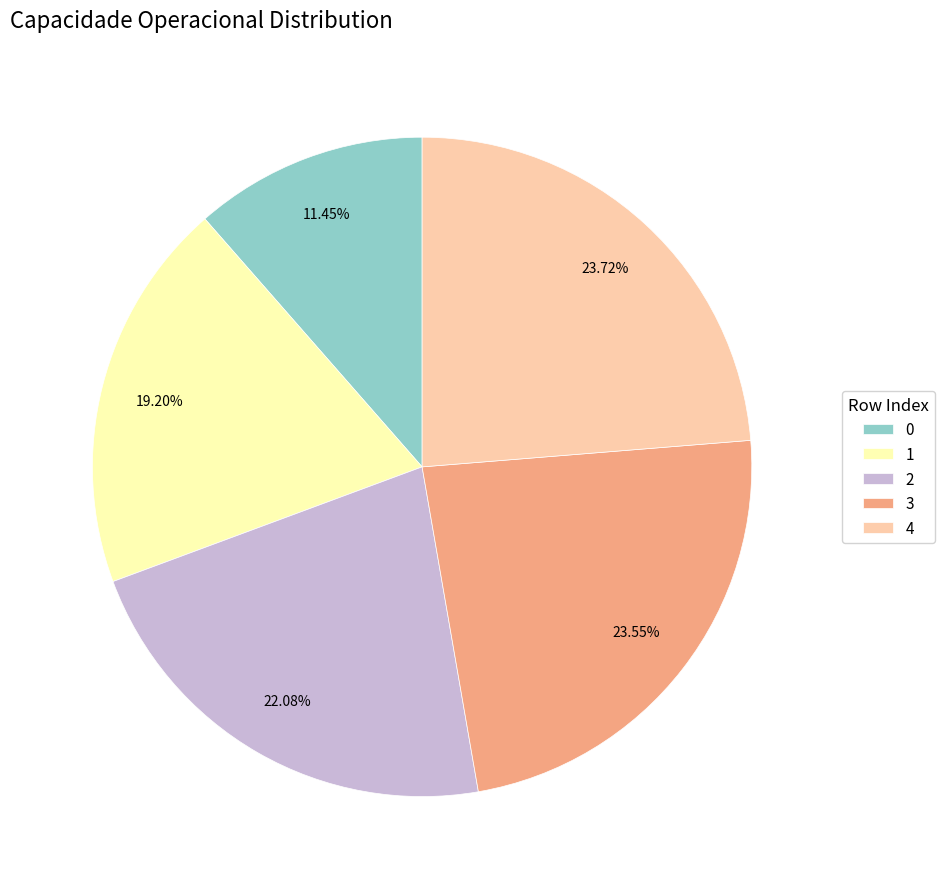

Do 1 and 4 together represent more than half of the pie?

No